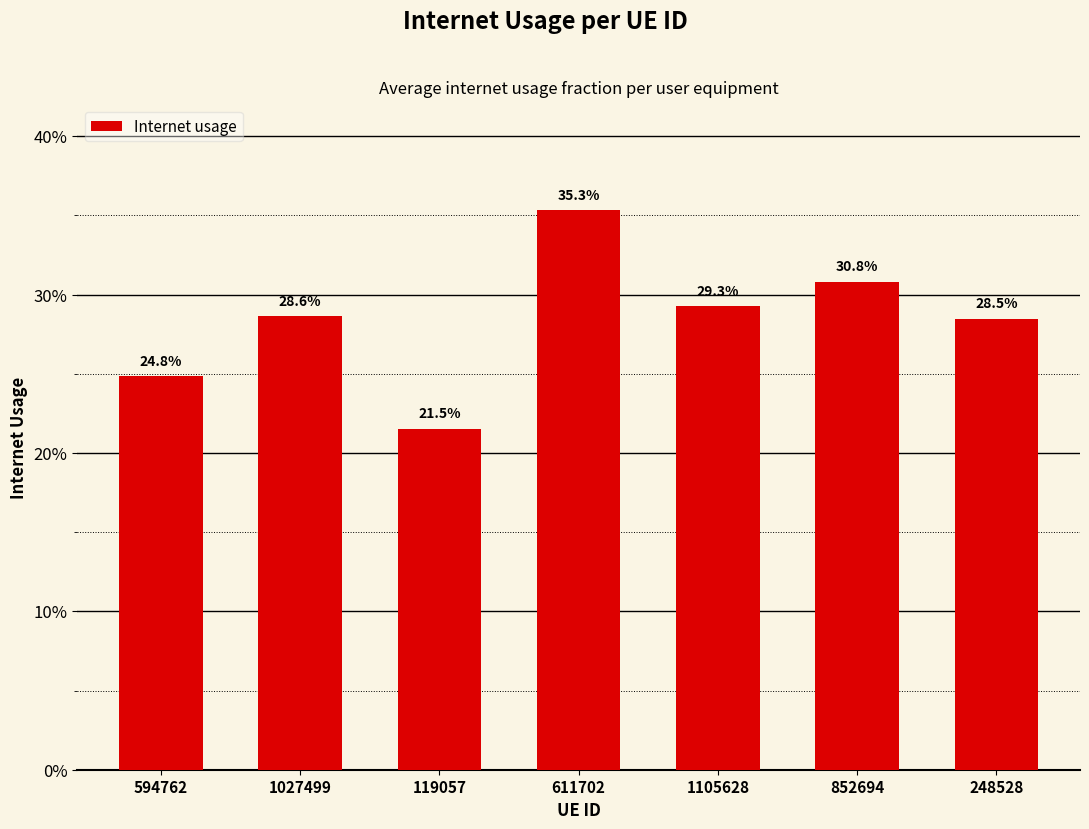

Rank the categories by value from highest to lowest.

611702, 852694, 1105628, 1027499, 248528, 594762, 119057